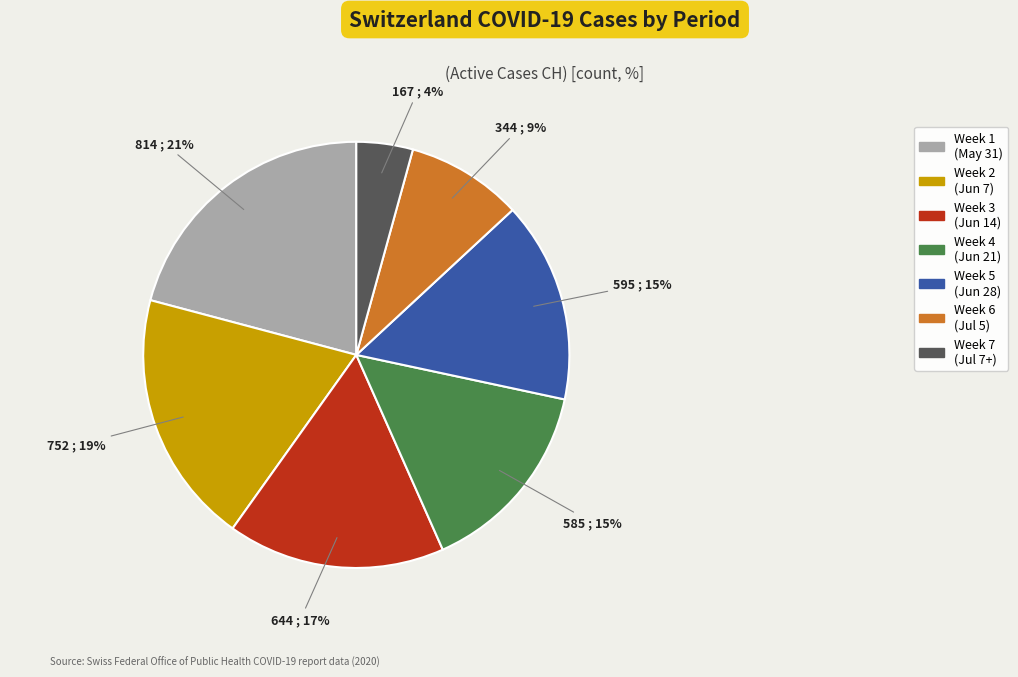

To the nearest percent, what is the average slice percentage?

14%